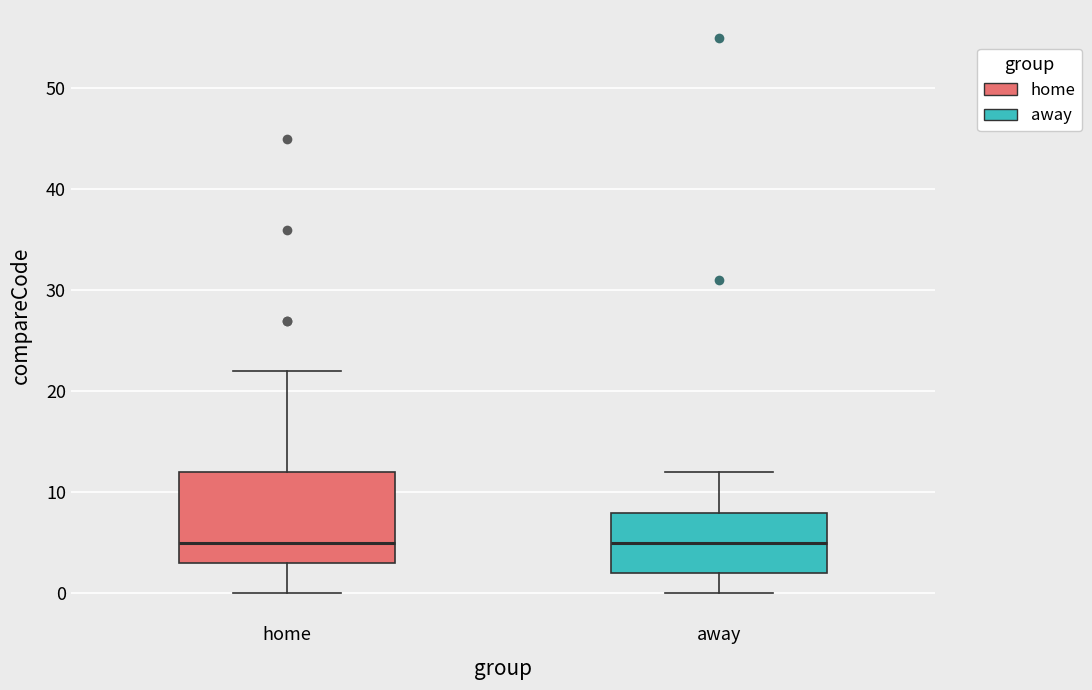

Reading left to right, transcribe this box plot: for each box, give where its median line is, the range the box spans, and where its two whiskers end, as read against the y-axis. The values are not printed on the chart, so give them approximately, as read against the axis.

home: median 5, box 3 to 12, whiskers 0 to 22
away: median 5, box 2 to 8, whiskers 0 to 12